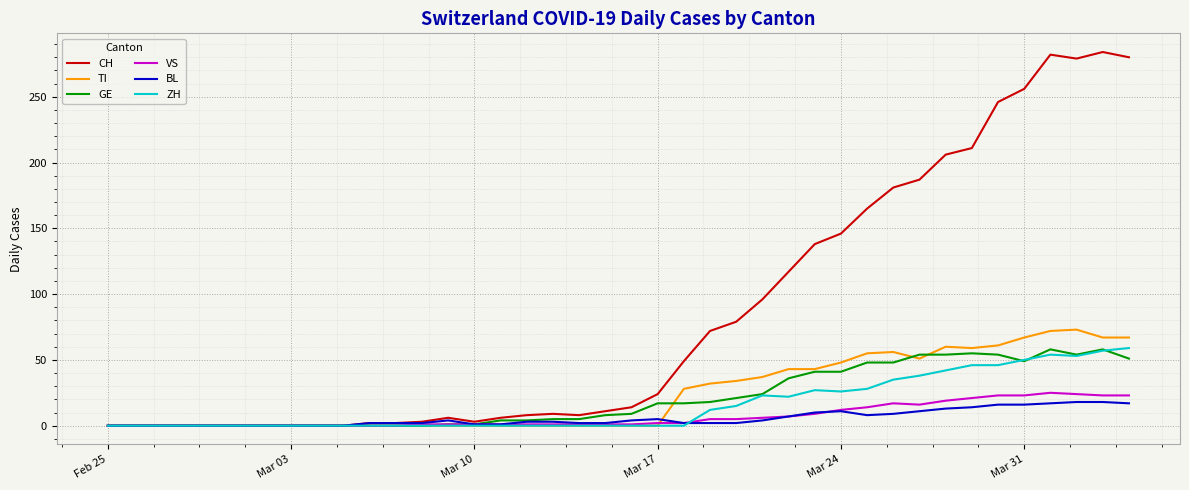

Which series has the largest range (max minus min)?

CH